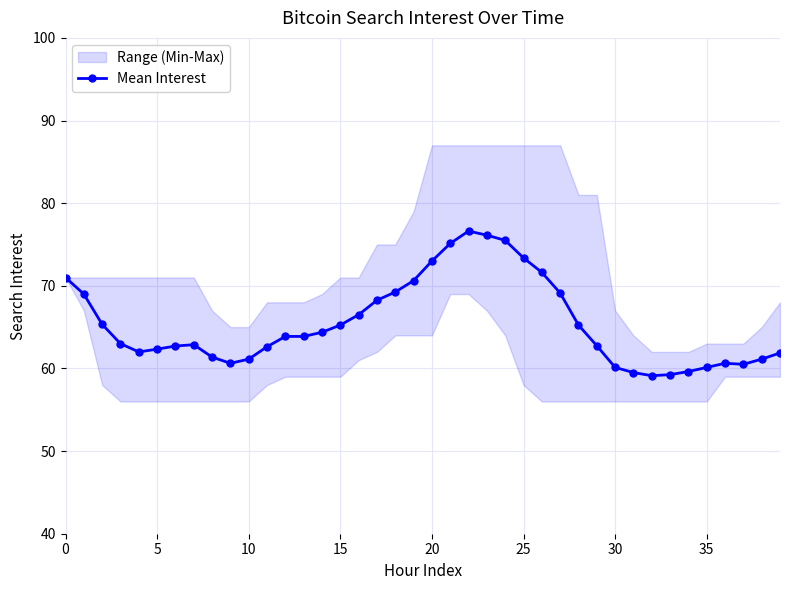

The Mean Interest series shows 71.0 at 0. True or false?

True